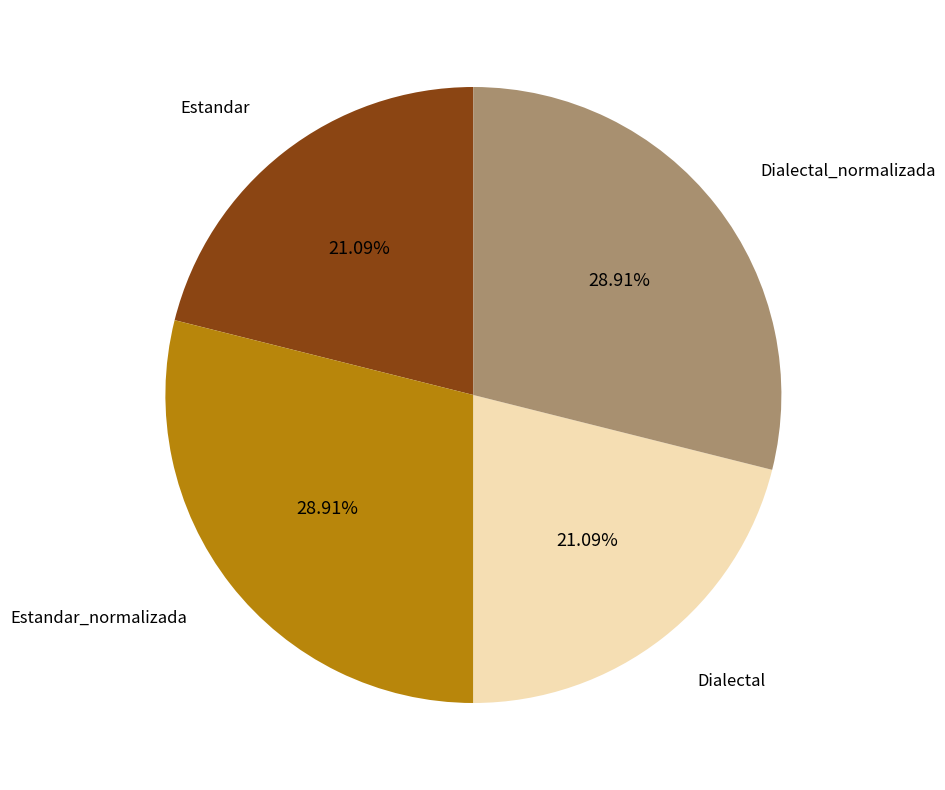

Approximately how many times larger is the value at Dialectal_normalizada compared to Estandar_normalizada?

1.0